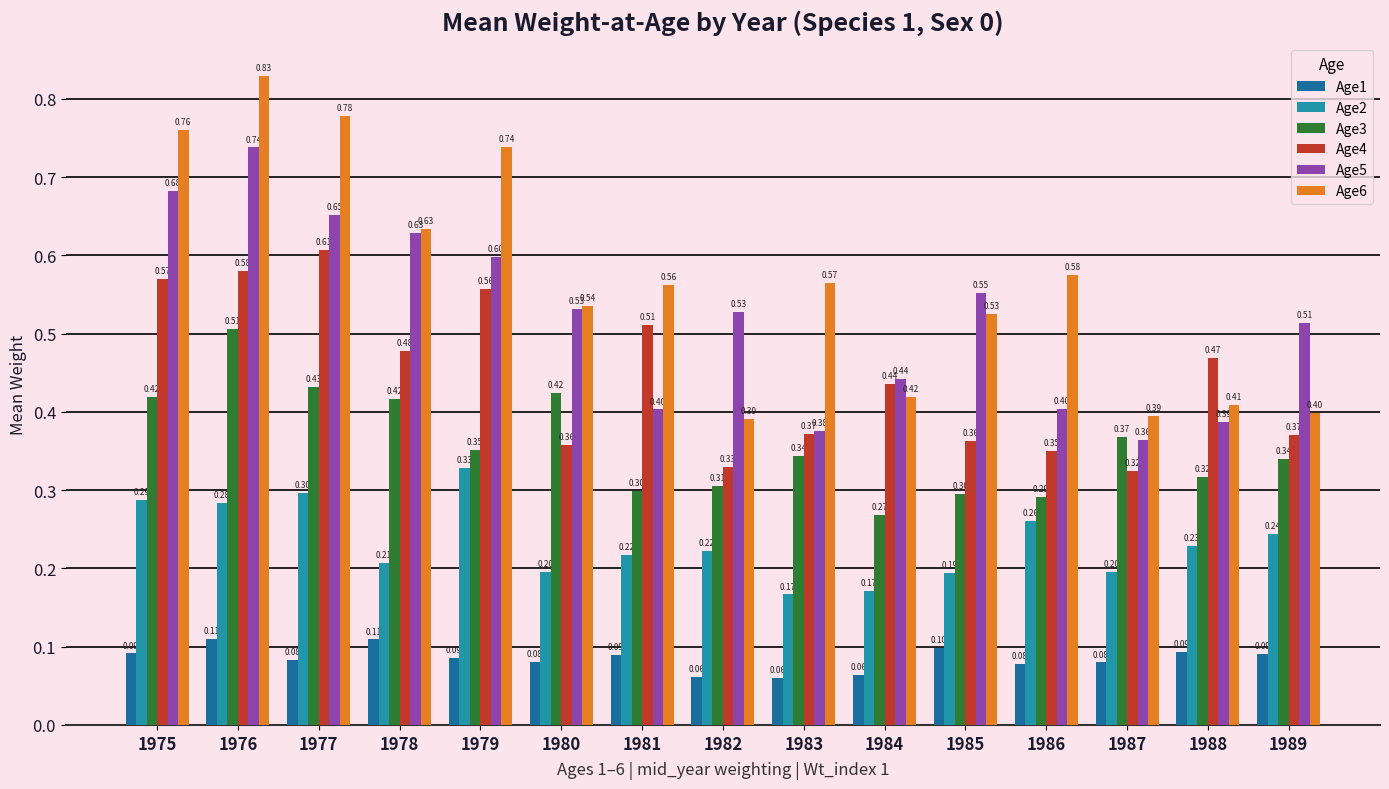

Is it true that Age6 equals 0.4 at 1984?

True